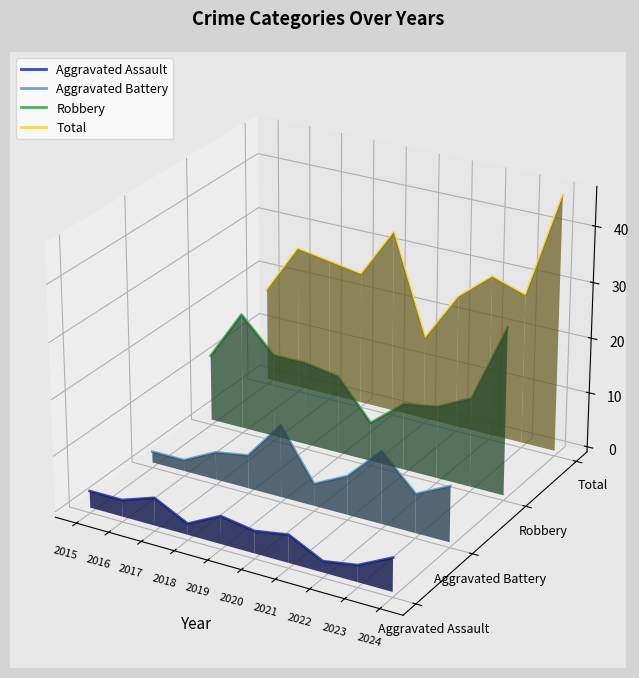

True or false: Aggravated Assault has more than 1 interior local peaks.

True